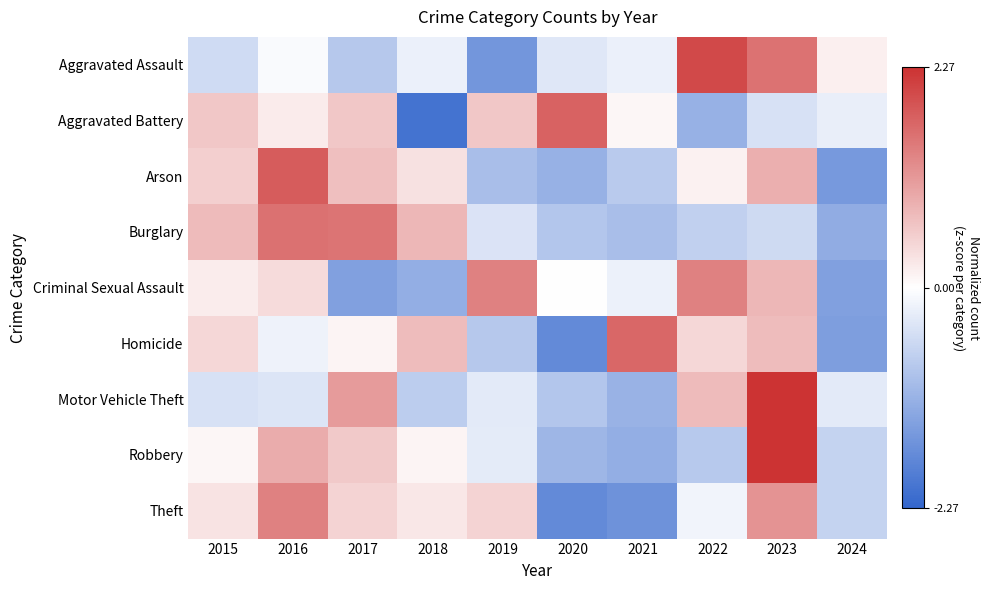

Rank the series by their maximum value, from lowest to highest.

Criminal Sexual Assault, Theft, Burglary, Homicide, Aggravated Battery, Arson, Aggravated Assault, Robbery, Motor Vehicle Theft